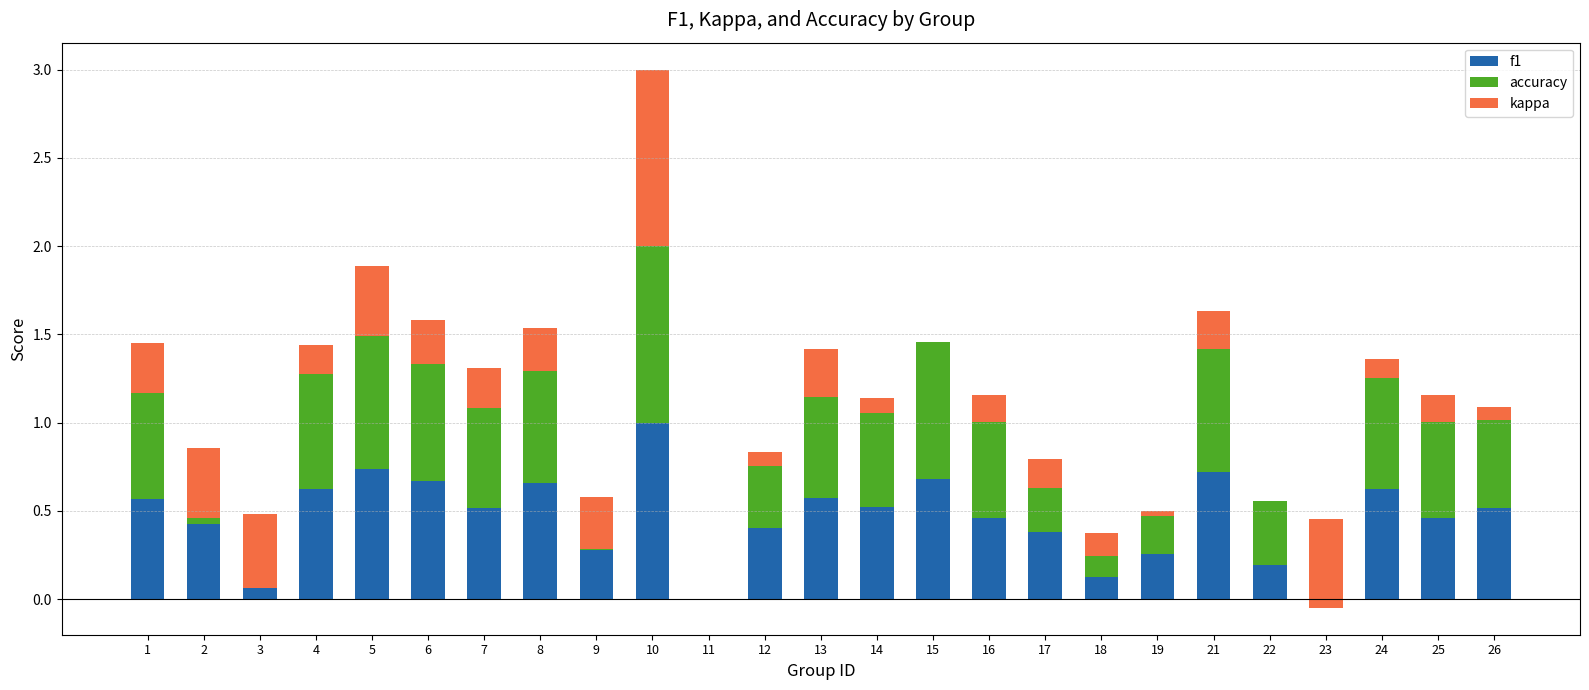

The f1 series shows 1.0 at 10. True or false?

True